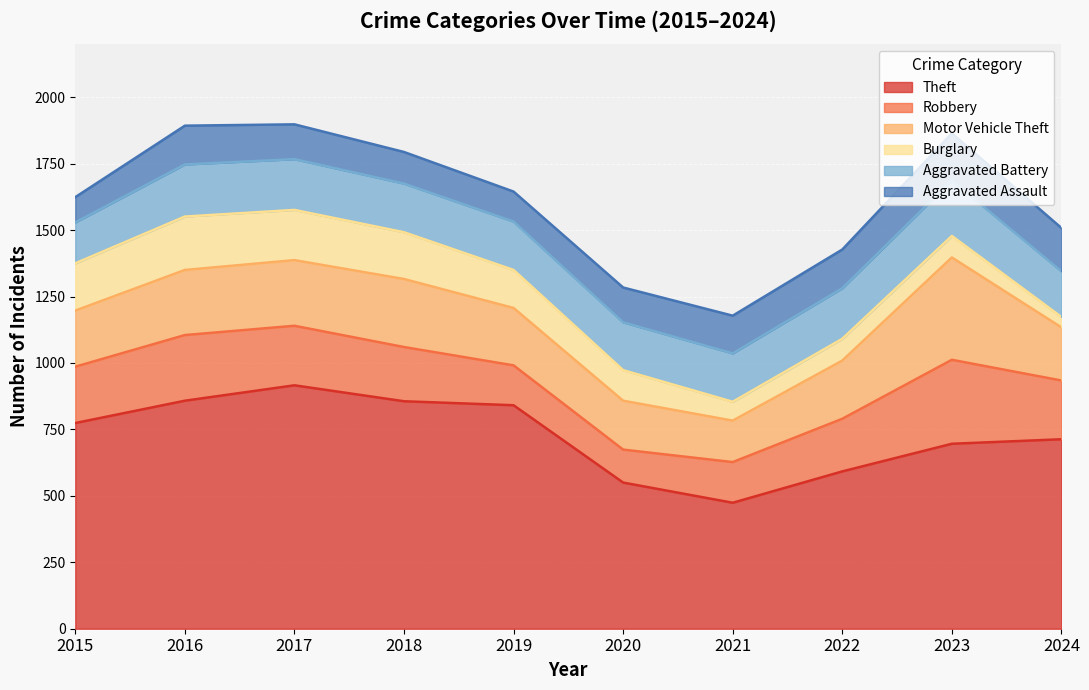

Reading left to right, transcribe all the data shown in this chart.

Theft: 2015=774	2016=858	2017=916	2018=856	2019=841	2020=550	2021=474	2022=592	2023=696	2024=713
Robbery: 2015=212	2016=247	2017=224	2018=204	2019=150	2020=124	2021=153	2022=198	2023=316	2024=221
Motor Vehicle Theft: 2015=211	2016=245	2017=247	2018=256	2019=216	2020=184	2021=156	2022=219	2023=385	2024=200
Burglary: 2015=178	2016=201	2017=189	2018=176	2019=143	2020=115	2021=71	2022=82	2023=81	2024=39
Aggravated Battery: 2015=154	2016=196	2017=191	2018=183	2019=182	2020=180	2021=182	2022=190	2023=209	2024=172
Aggravated Assault: 2015=95	2016=146	2017=131	2018=119	2019=113	2020=131	2021=142	2022=146	2023=177	2024=163